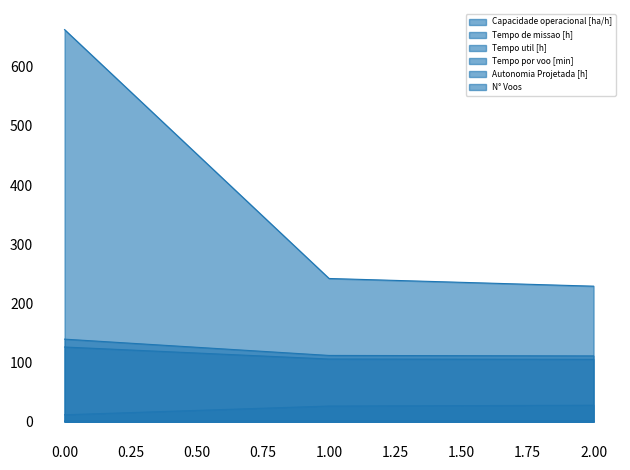

List the labels in order of Autonomia Projetada [h] value, smallest first.

0, 1, 2